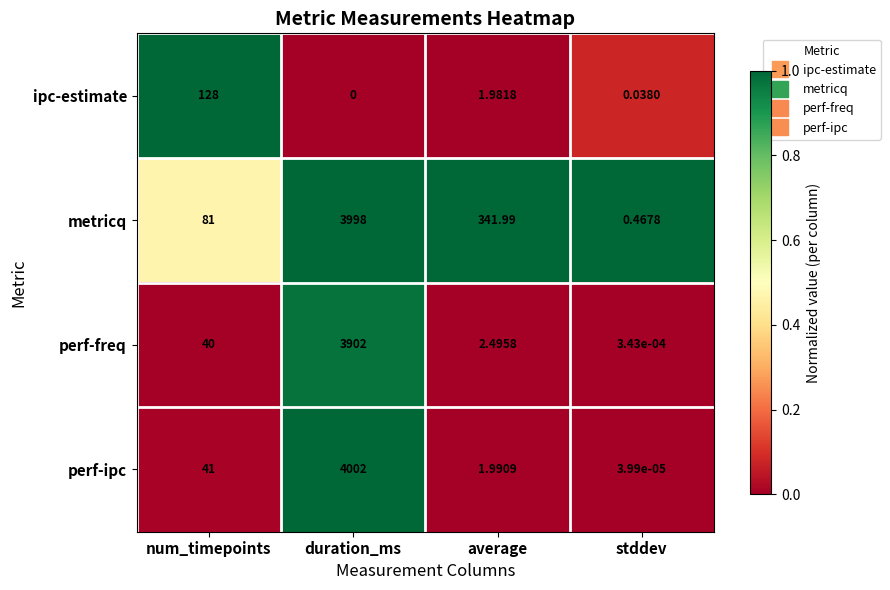

Which series has the largest range (max minus min)?

perf-ipc